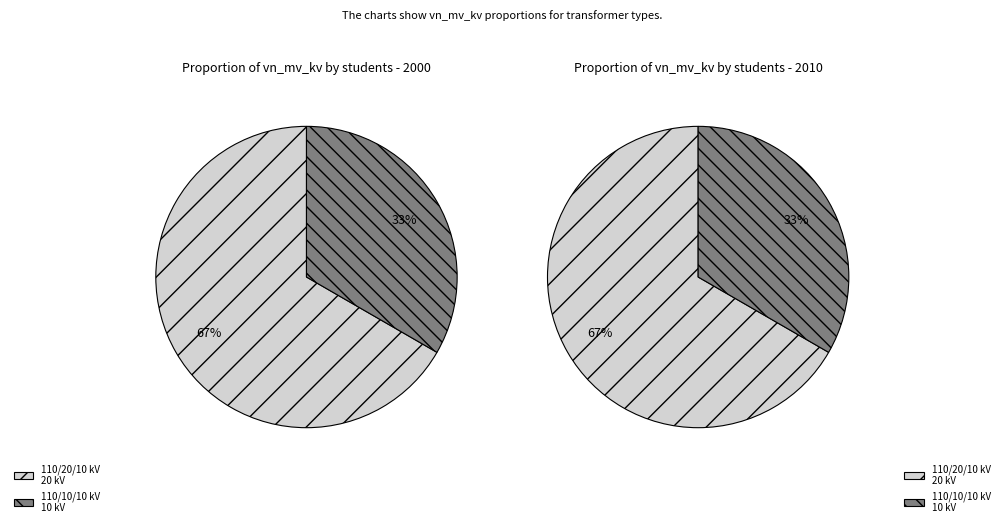

Is it true that 63/25/38 MVA 110/10/10 kV is 33% of the pie?

True